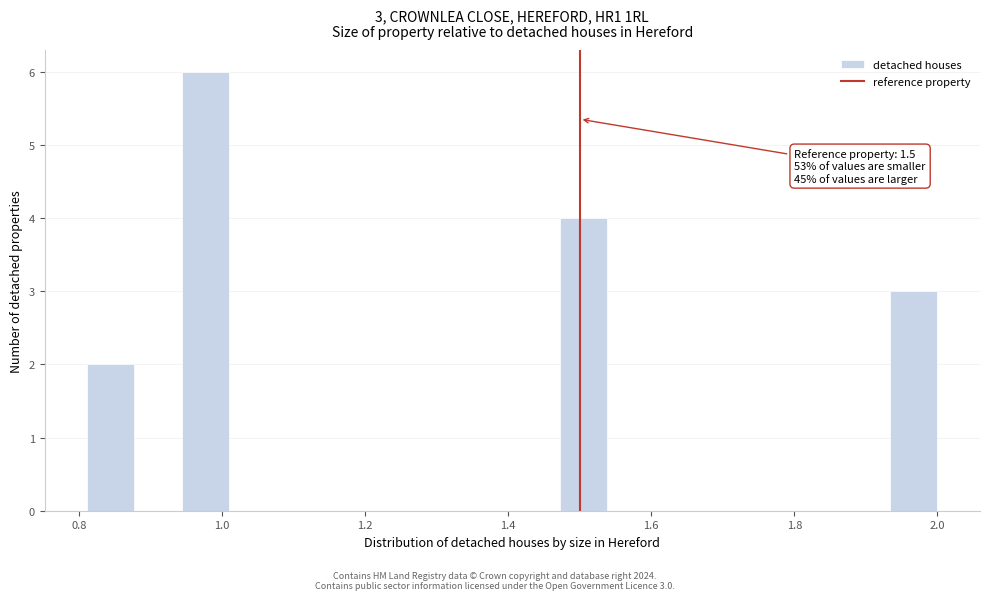

Around what value on the x-axis is the tallest bar? Give the approximate position of its centre, as read against the axis.

0.98